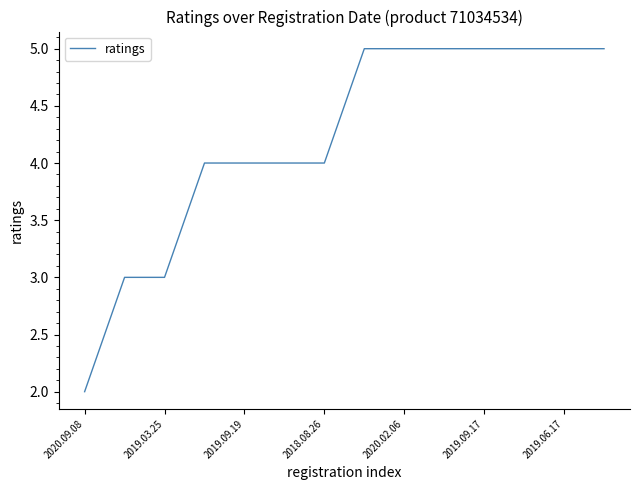

What is the difference between the maximum and minimum values?

3